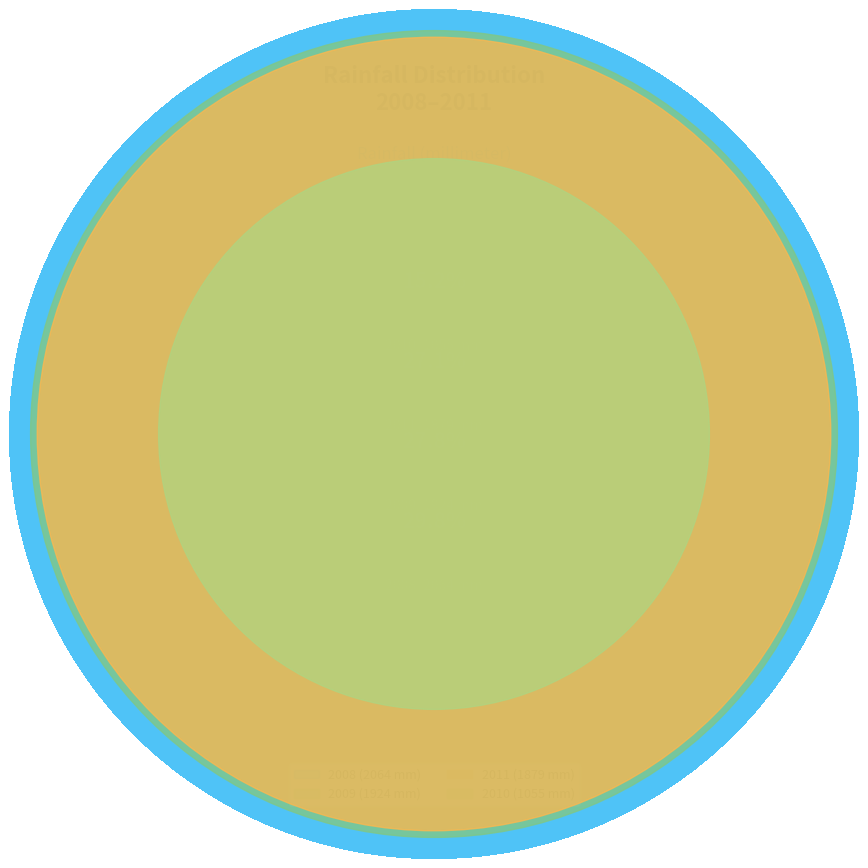

How many slices are in this pie chart?

4